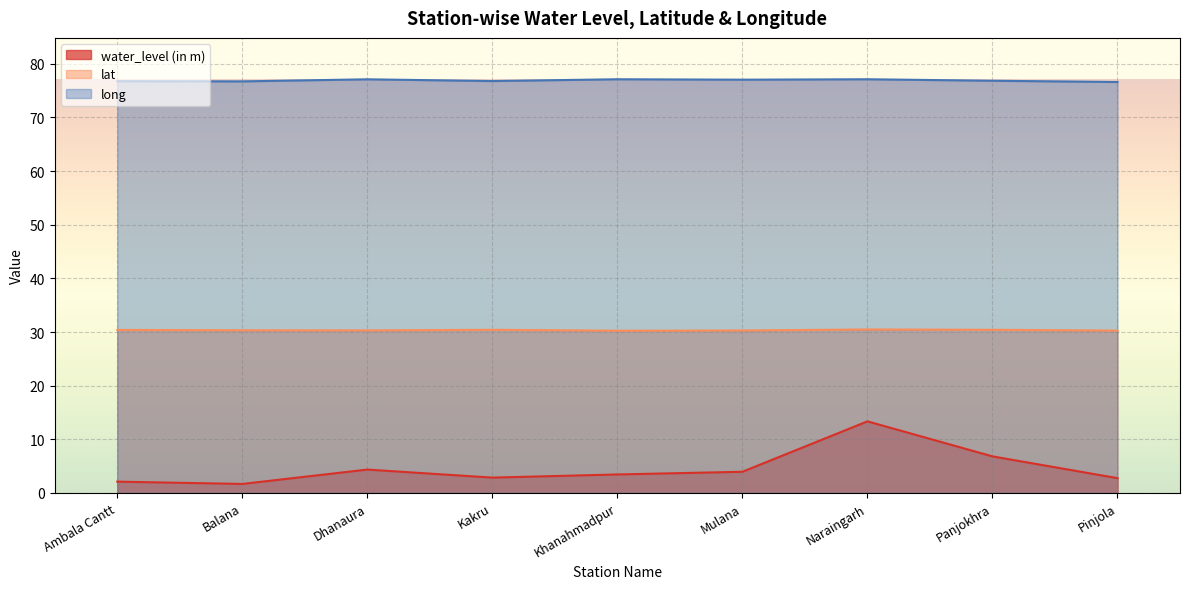

Does the chart display data point markers on the line(s)?

No